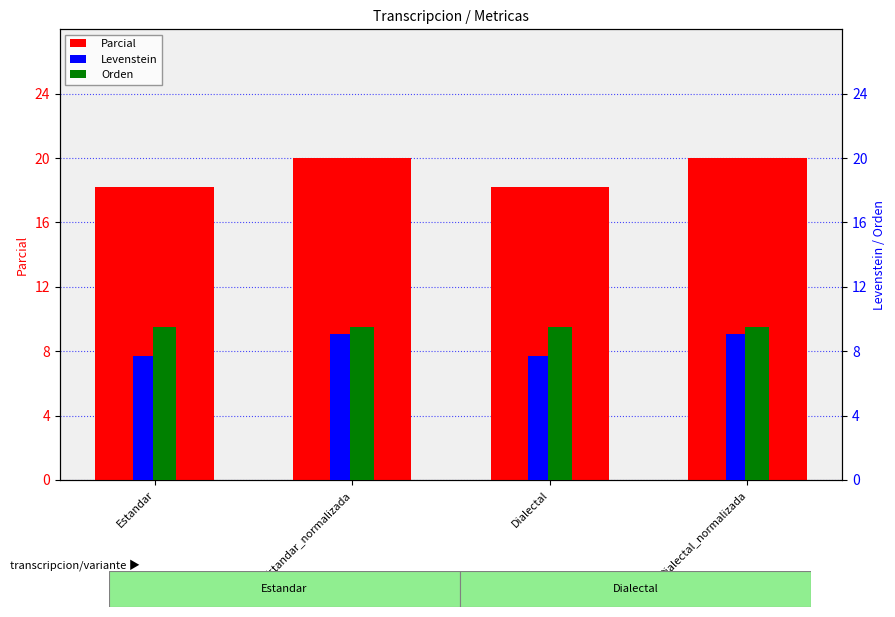

How many groups of bars are there?

4